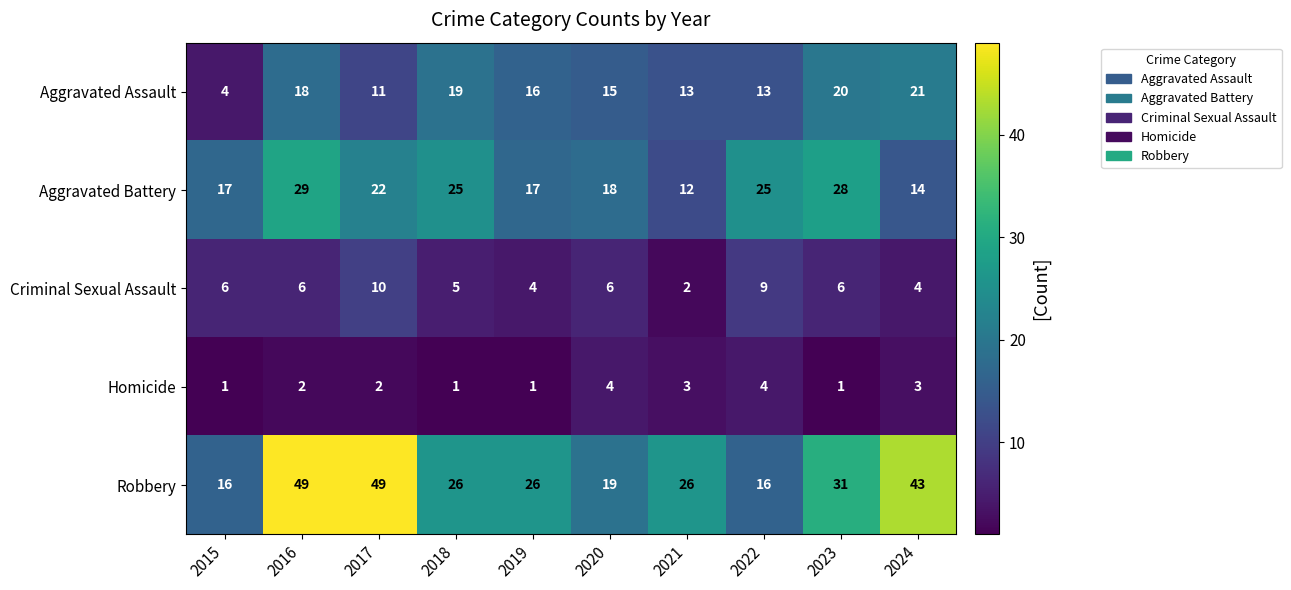

What value does the Criminal Sexual Assault series have at 2015?

6